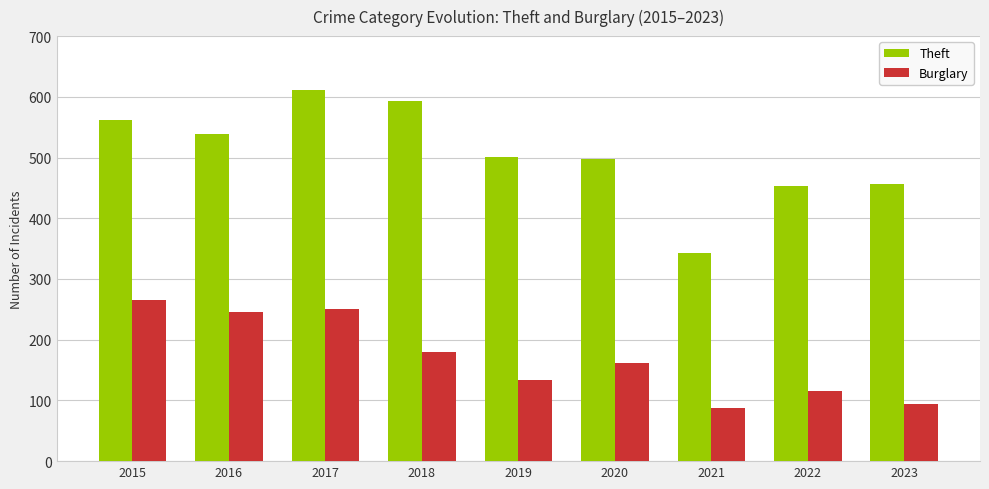

Which series has the largest total across all categories?

Theft